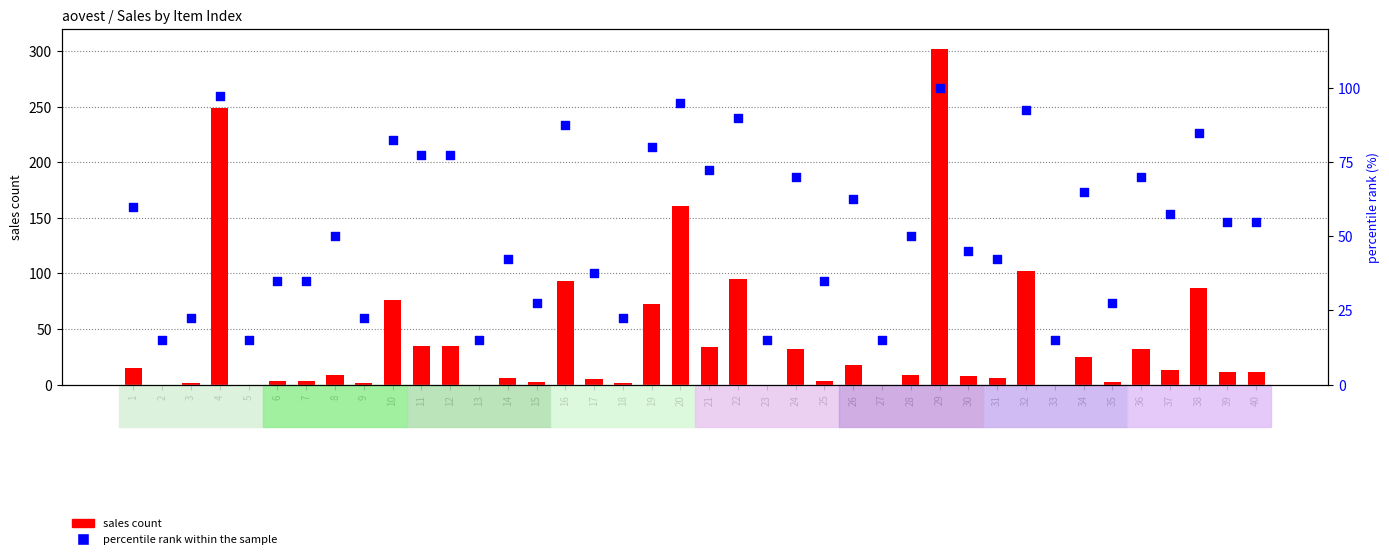

Which series has the largest Y range (max minus min)?

sales count